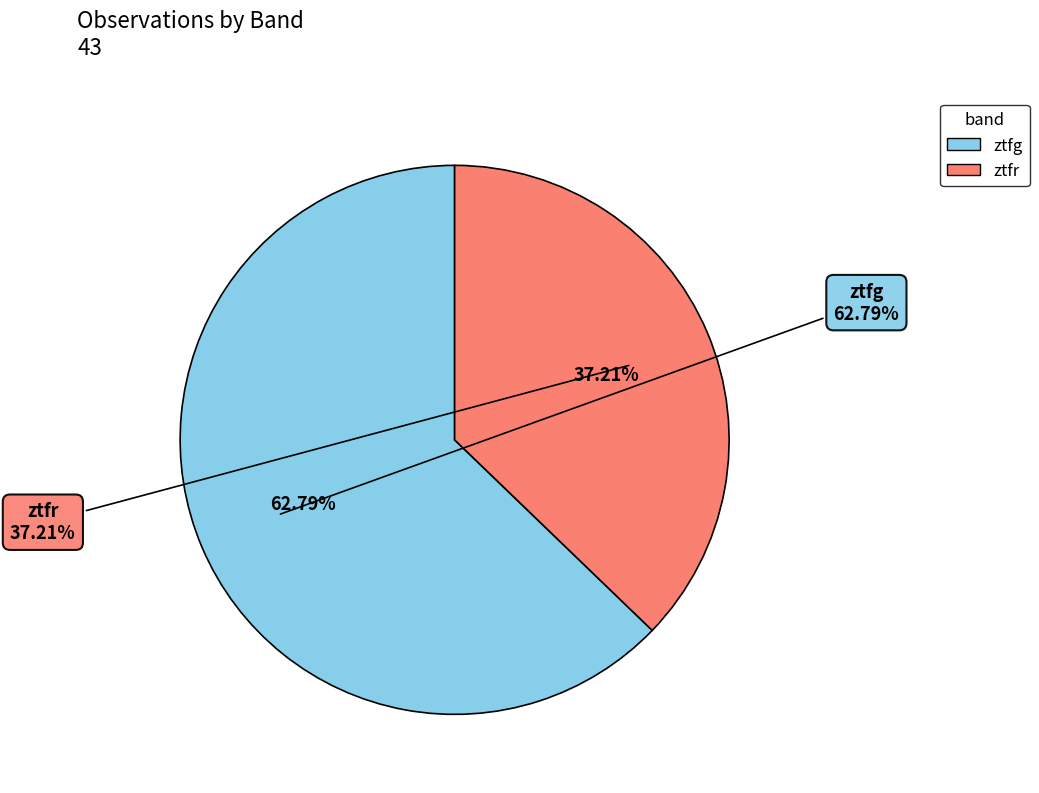

To the nearest percent, what portion does ztfg represent?

63%